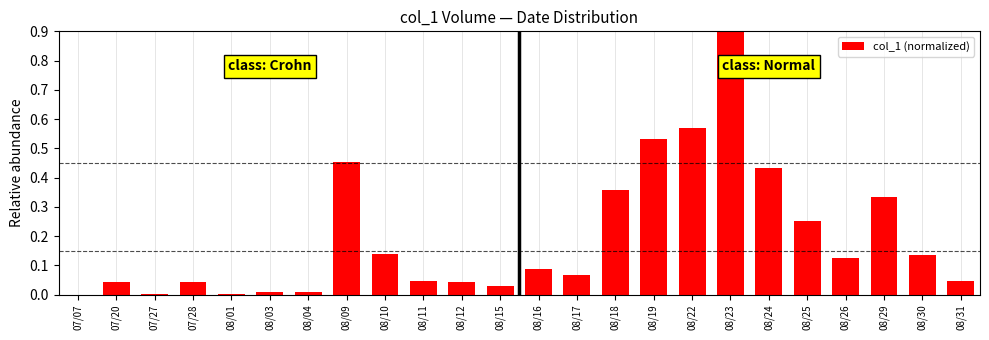

What value does the data have at 08/23?

1.0